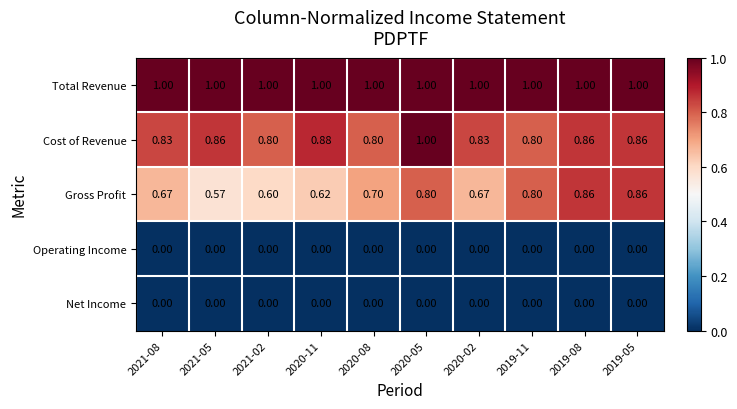

Is the value of Gross Profit at 2020-11 greater than the value of Net Income at 2020-02?

Yes